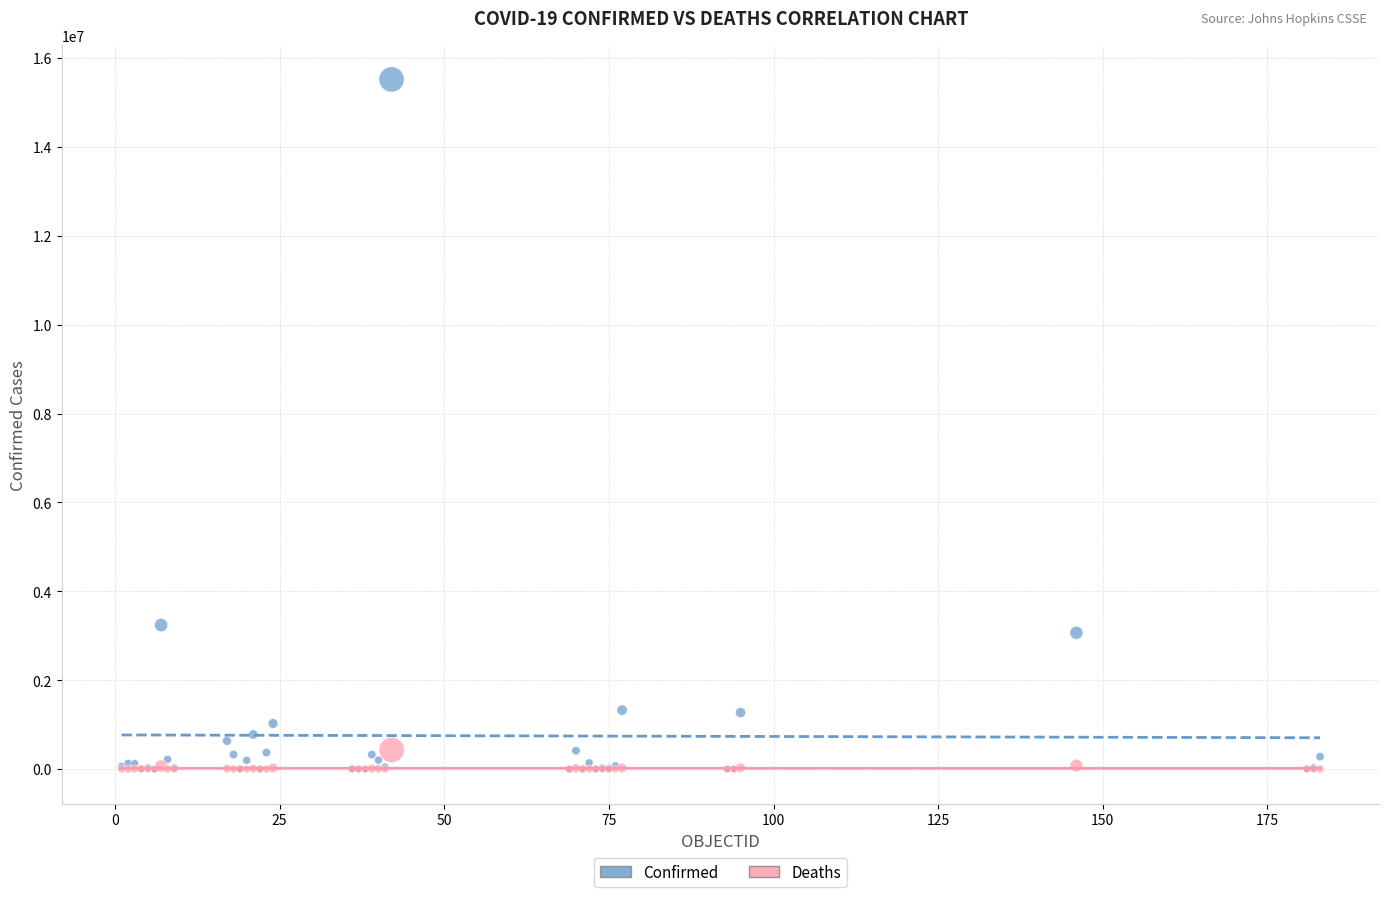

In the Confirmed series, what Y value is closest to 7759878?

3242103